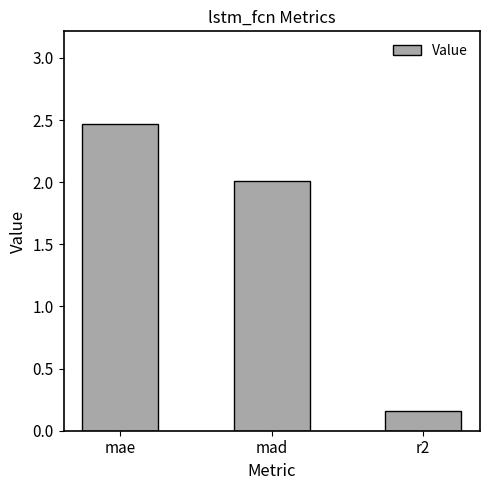

List the labels in order of value, smallest first.

r2, mad, mae